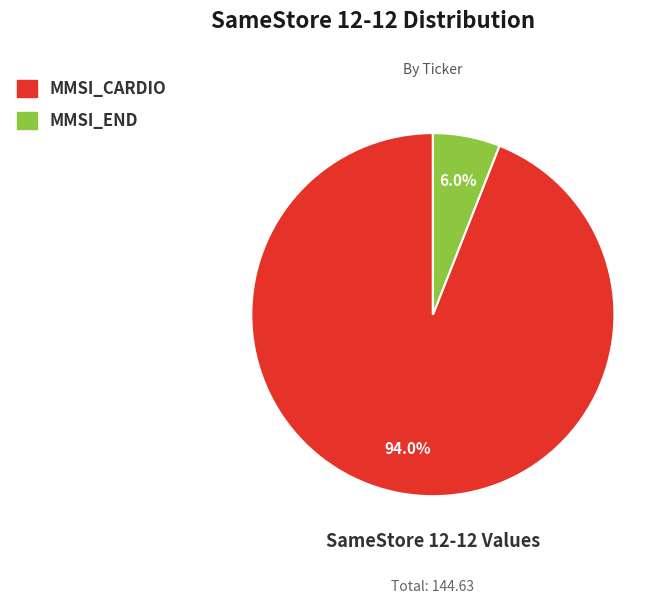

Is there a majority slice in this chart?

Yes